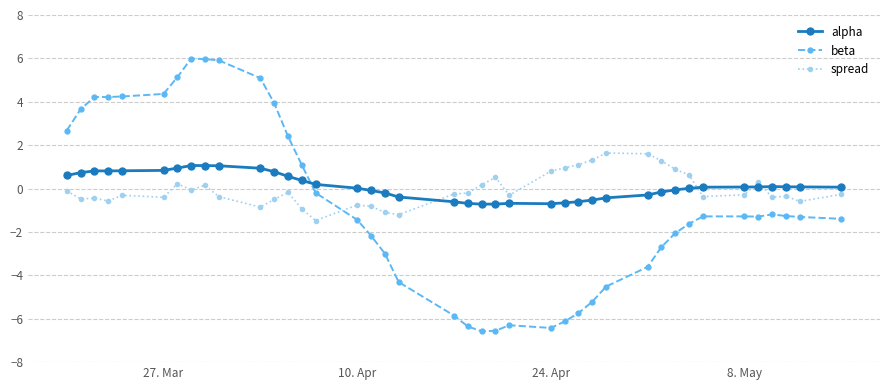

Which series ends up on top after the final intersection of spread and alpha?

alpha